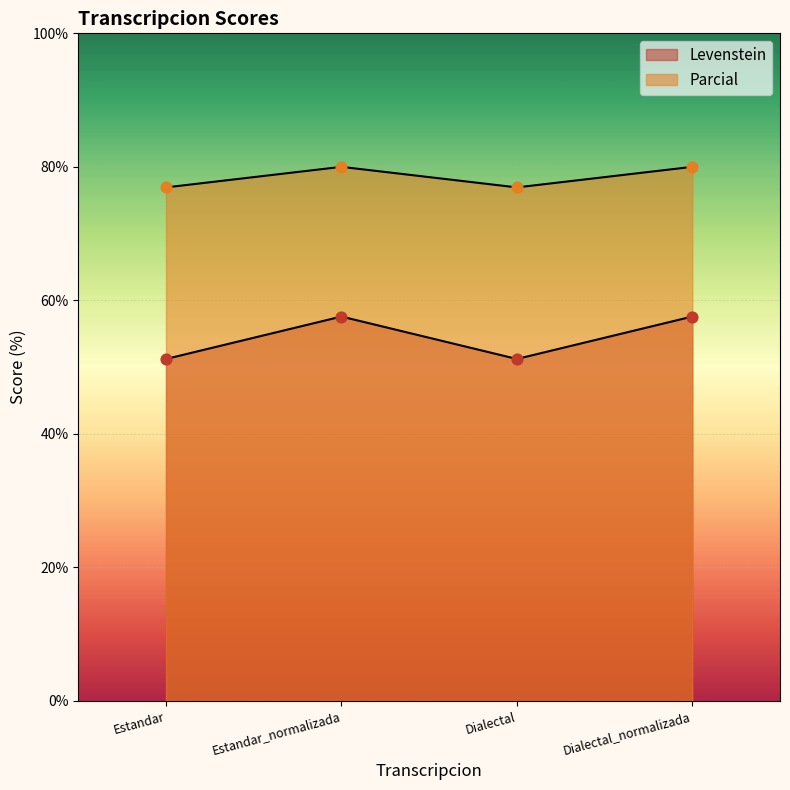

Is the value of Levenstein at Estandar_normalizada greater than the value of Parcial at Dialectal_normalizada?

No